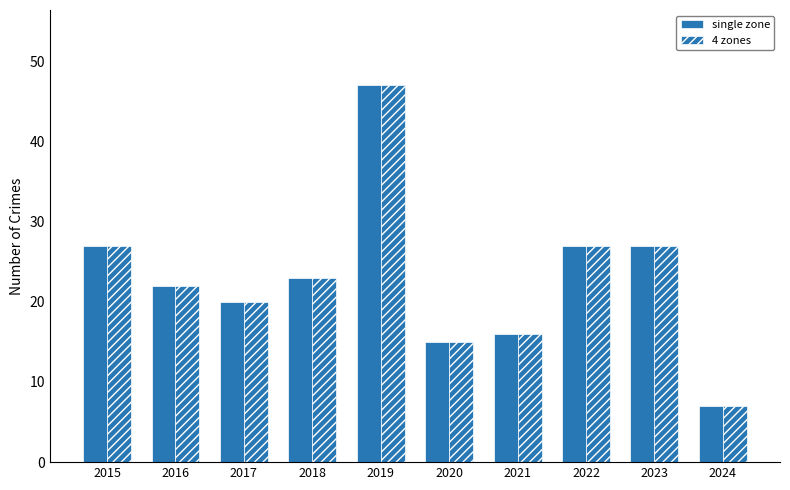

Which series has the largest total across all categories?

single zone